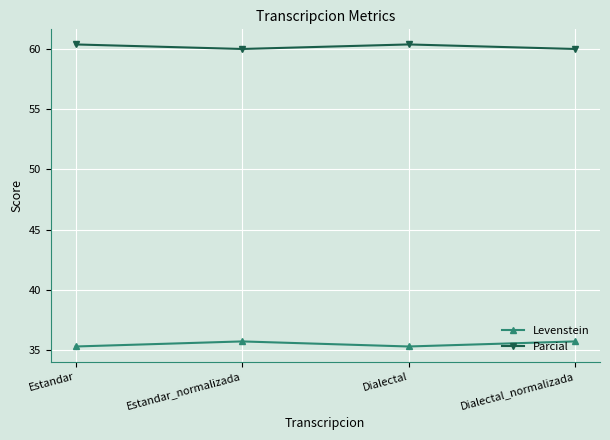

True or false: Parcial has a value of 60.0 at Estandar_normalizada.

True